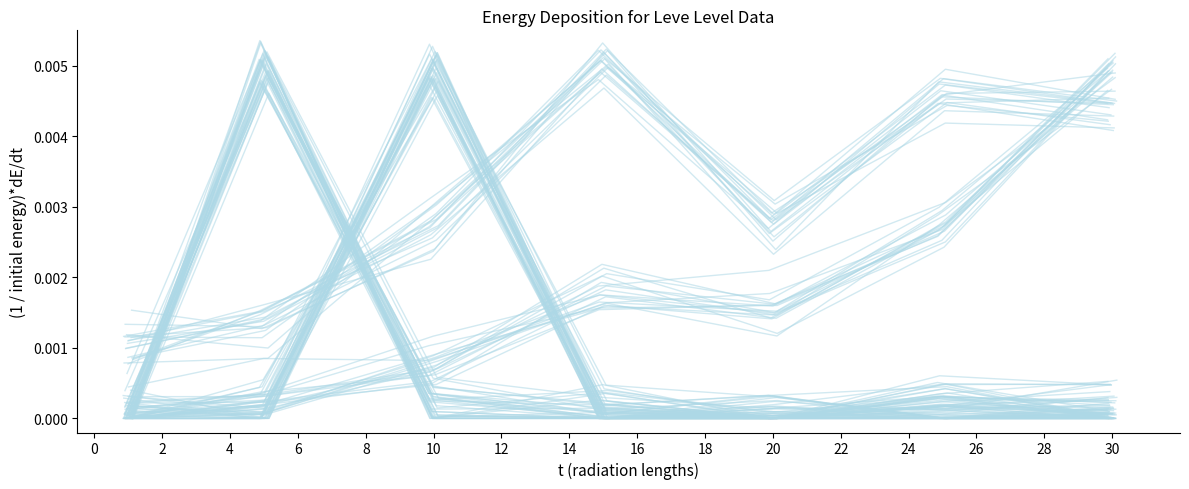

In Leve Gil, how many points are higher than both neighbors (excluding endpoints)?

2